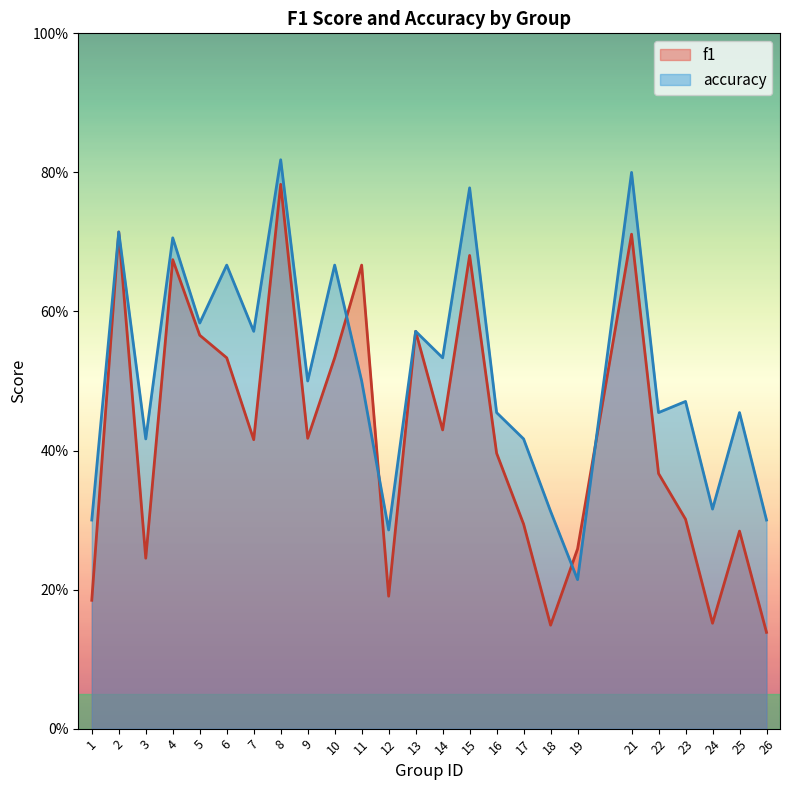

Which series ends up on top after the final intersection of f1 and accuracy?

accuracy